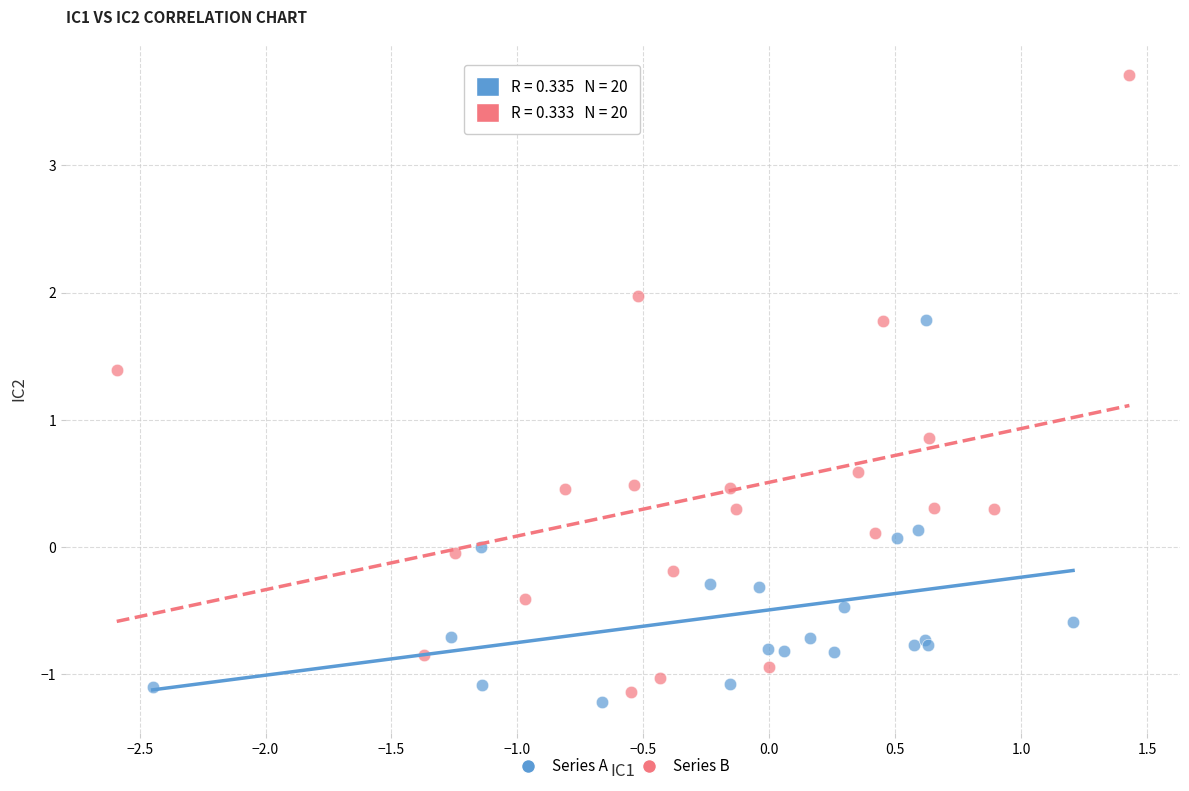

Which series reaches the maximum Y coordinate?

Series B